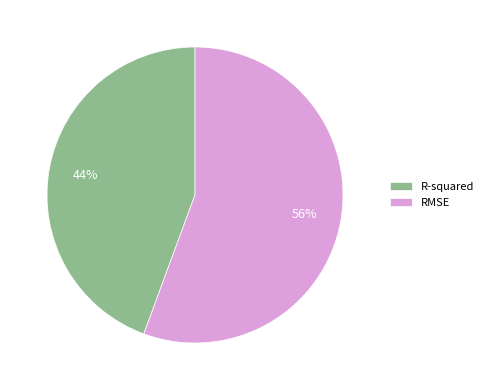

To the nearest percent, what is the combined percentage of R-squared and RMSE?

100%